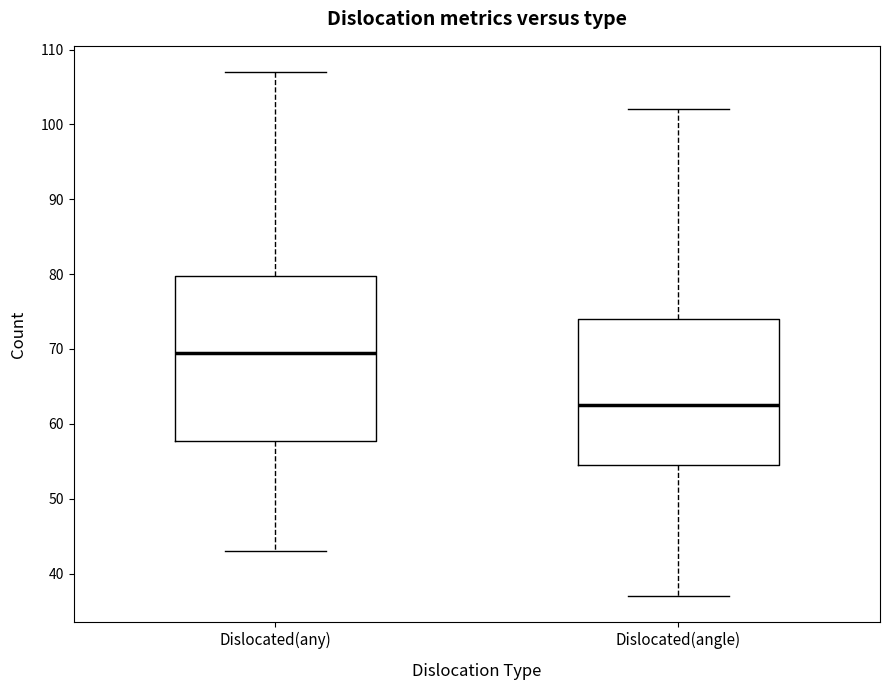

Which box is the tallest, from its lower edge to its upper edge?

Dislocated(any)